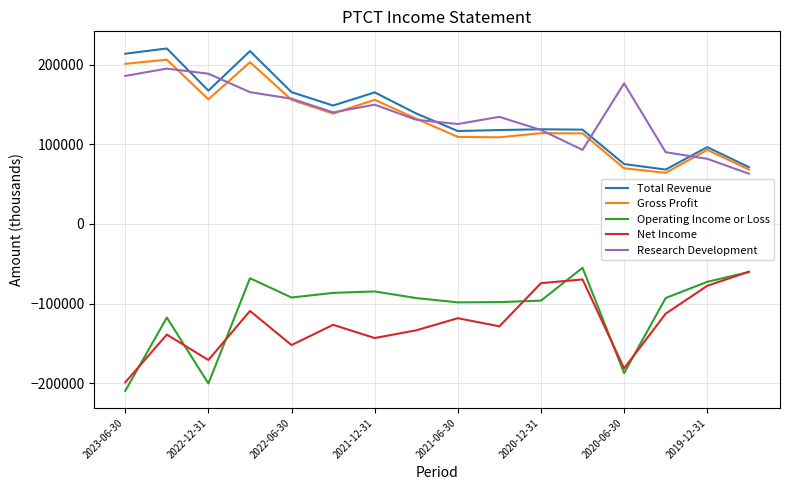

What is the average value of the Total Revenue series?

138756